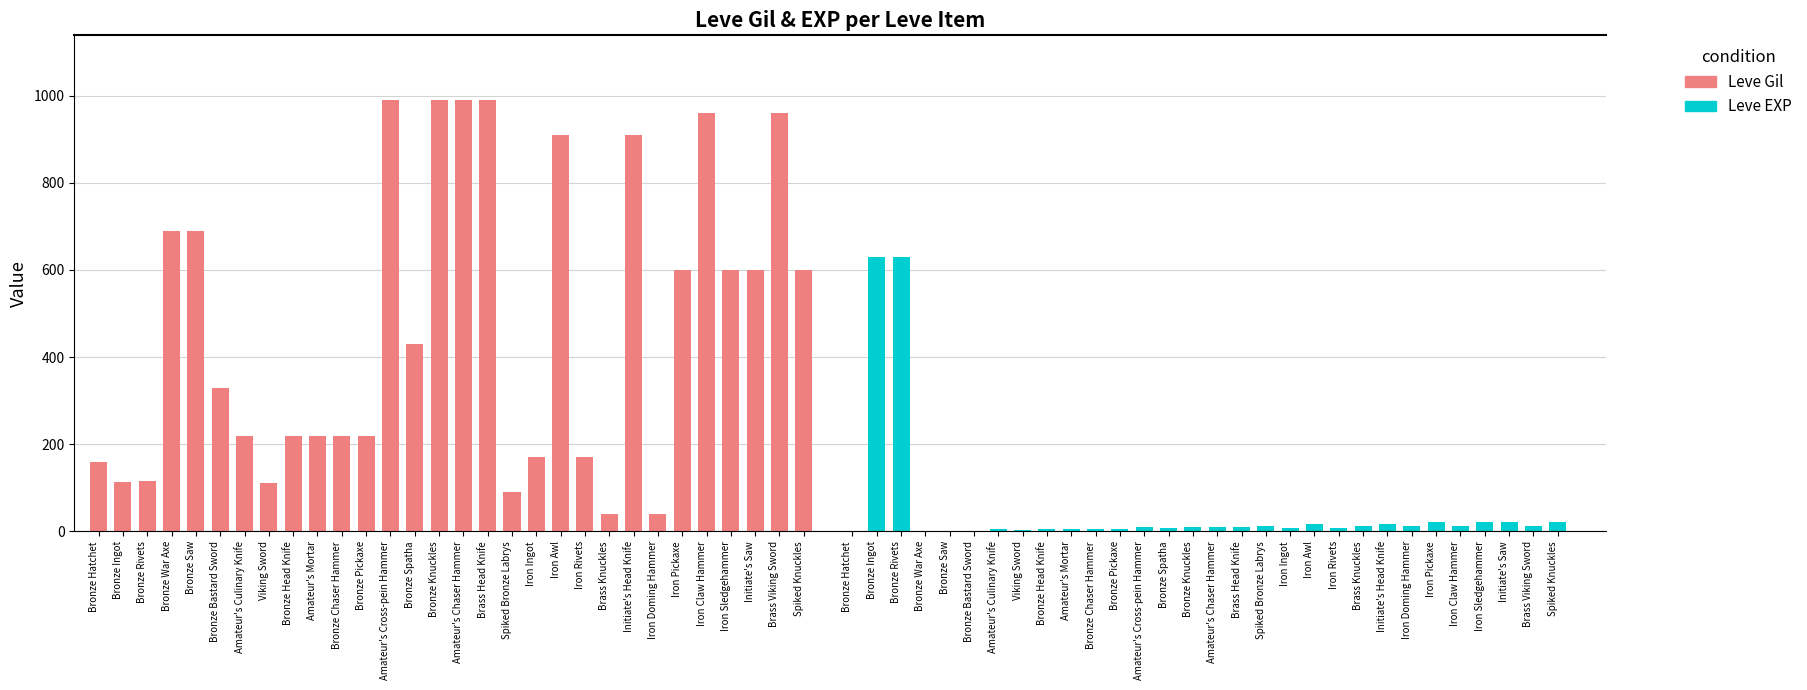

At Bronze Hatchet, list the series in order from smallest to largest.

Leve EXP, Leve Gil